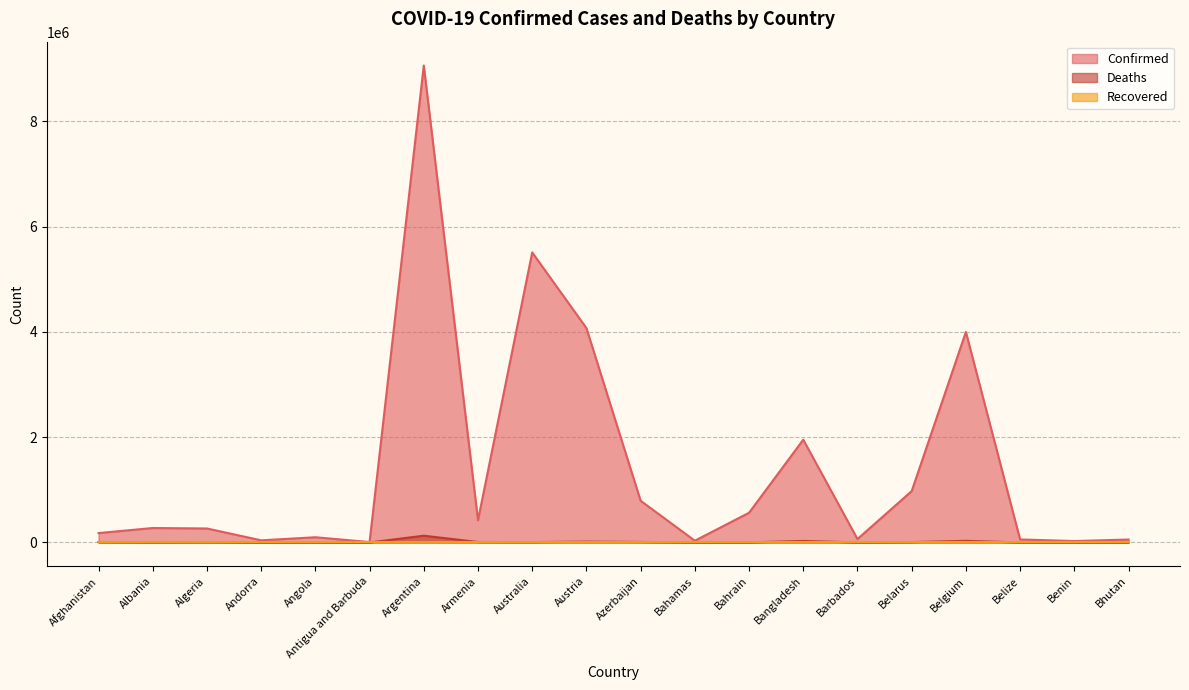

In Confirmed, how many points are higher than both neighbors (excluding endpoints)?

6